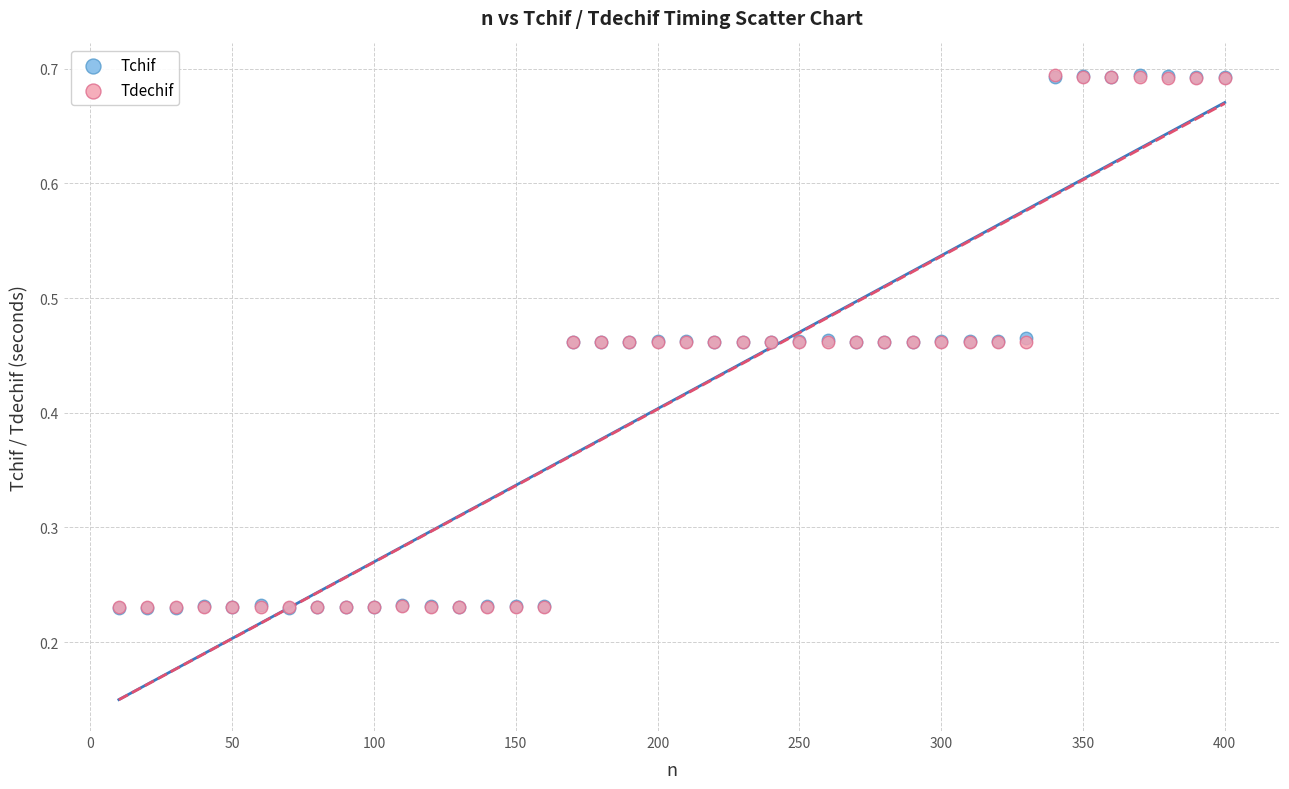

What are all the series names shown in the legend?

Tchif, Tdechif